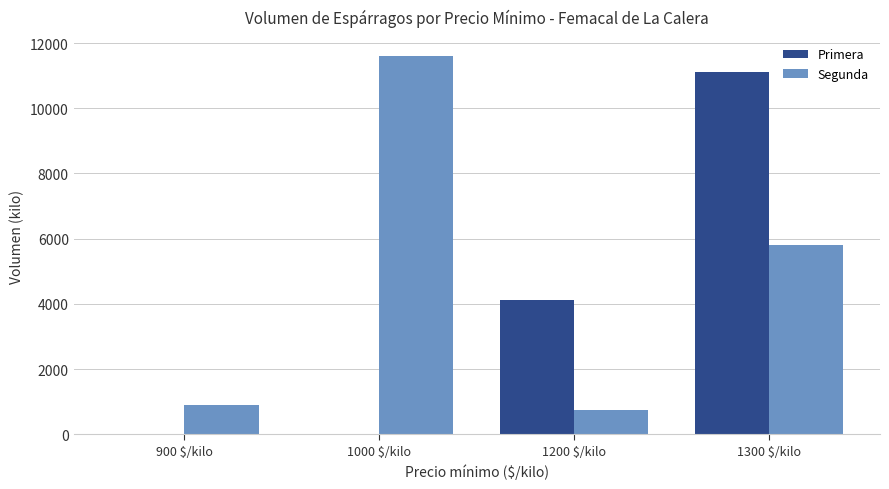

The value of Primera at 1200 $/kilo is 4130. True or false?

True